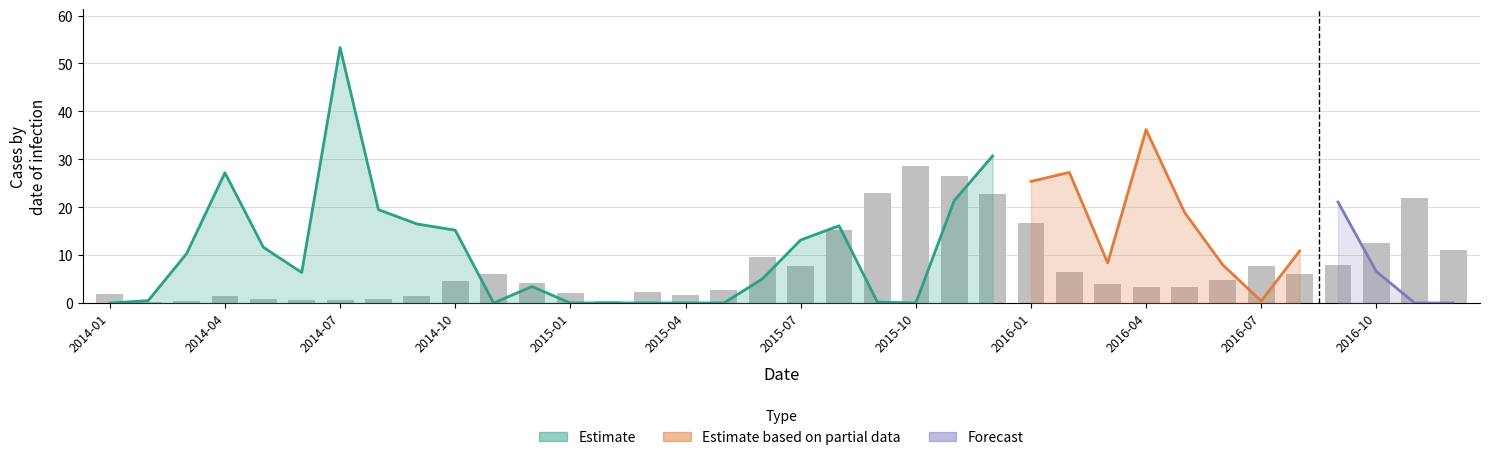

Reading left to right, list all the values displayed in this chart.

1.9	0.2	0.5	1.4	0.8	0.7	0.6	0.8	1.4	4.5	6.0	4.1	2.2	0.4	2.3	1.8	2.8	9.6	7.8	15.2	23.0	28.6	26.6	22.7	16.8	6.4	4.0	3.4	3.4	4.8	7.8	6.1	7.8	12.5	22.0	11.1